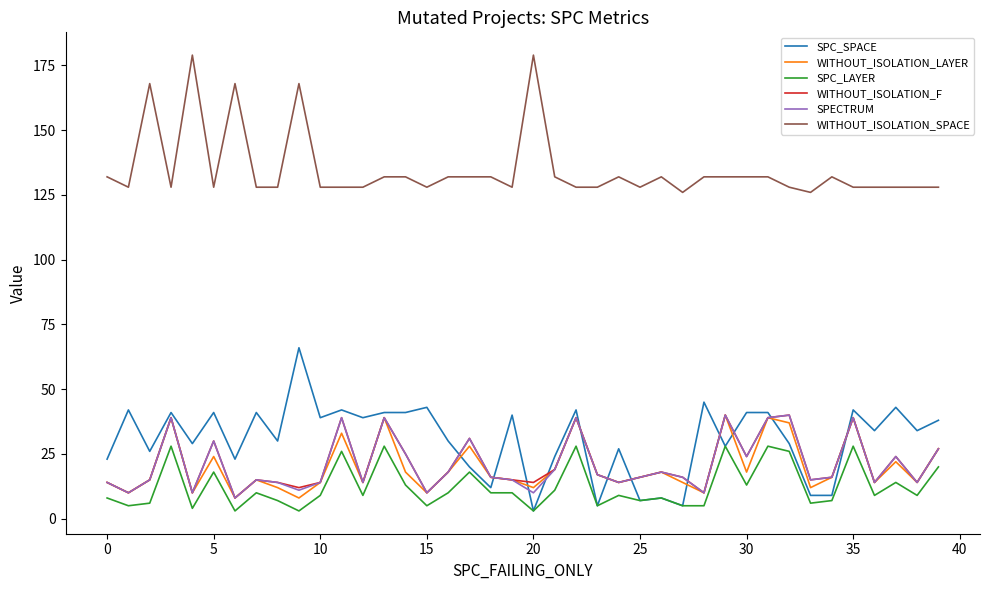

What is the greatest value displayed?

179